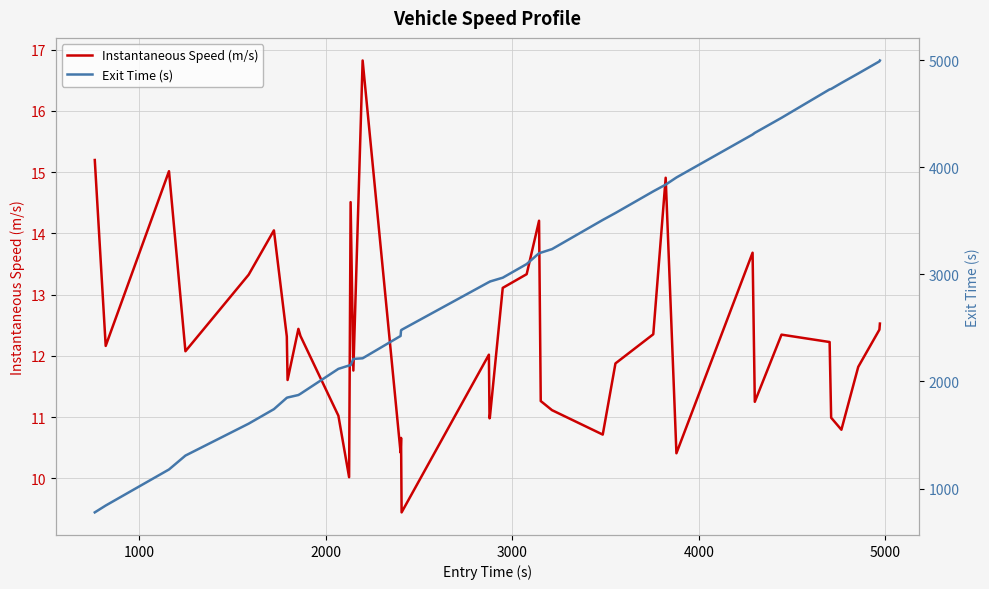

What is the maximum value for Instantaneous Speed (m/s)?

16.8